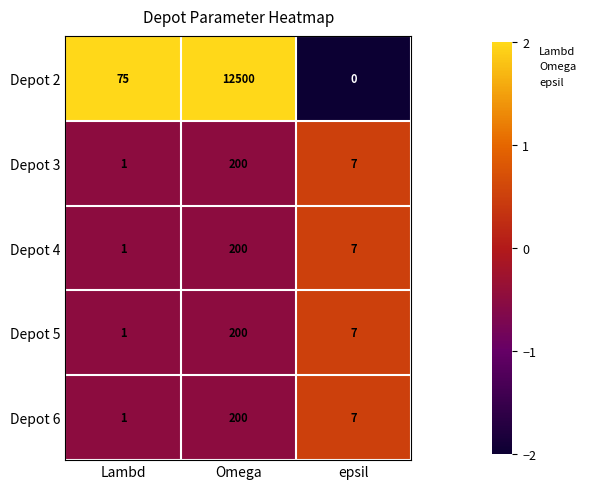

What is the total value across all series at epsil?

28